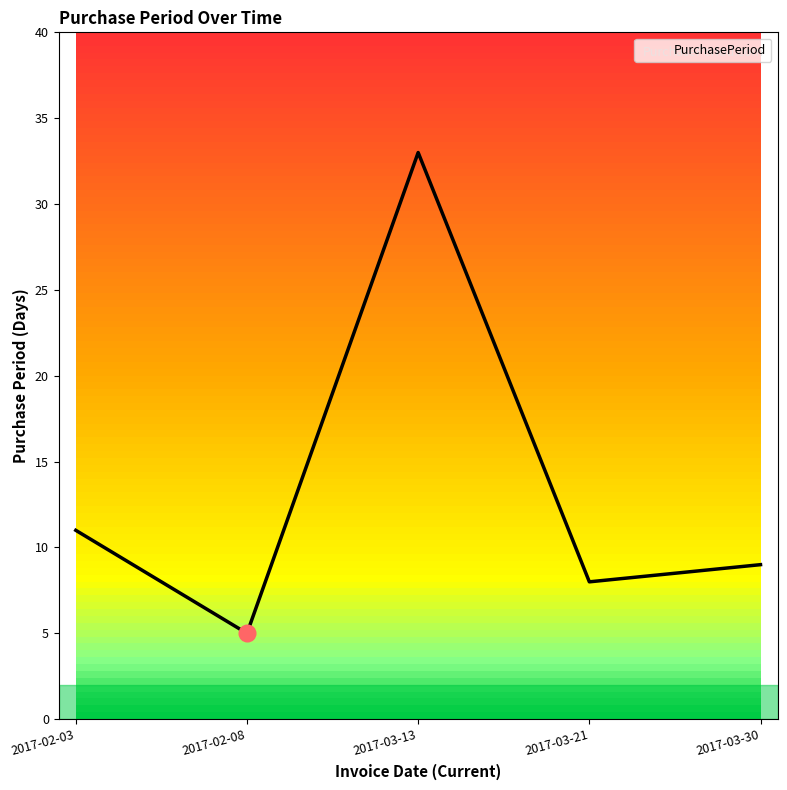

How many values are below 9?

2